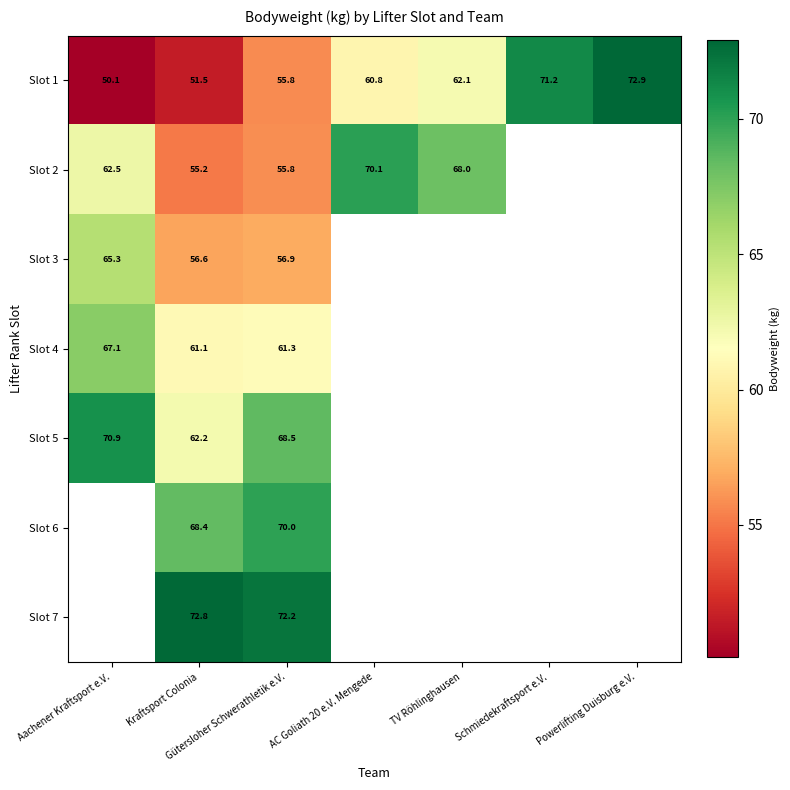

At which category does the chart reach its minimum across all series?

Aachener Kraftsport e.V.